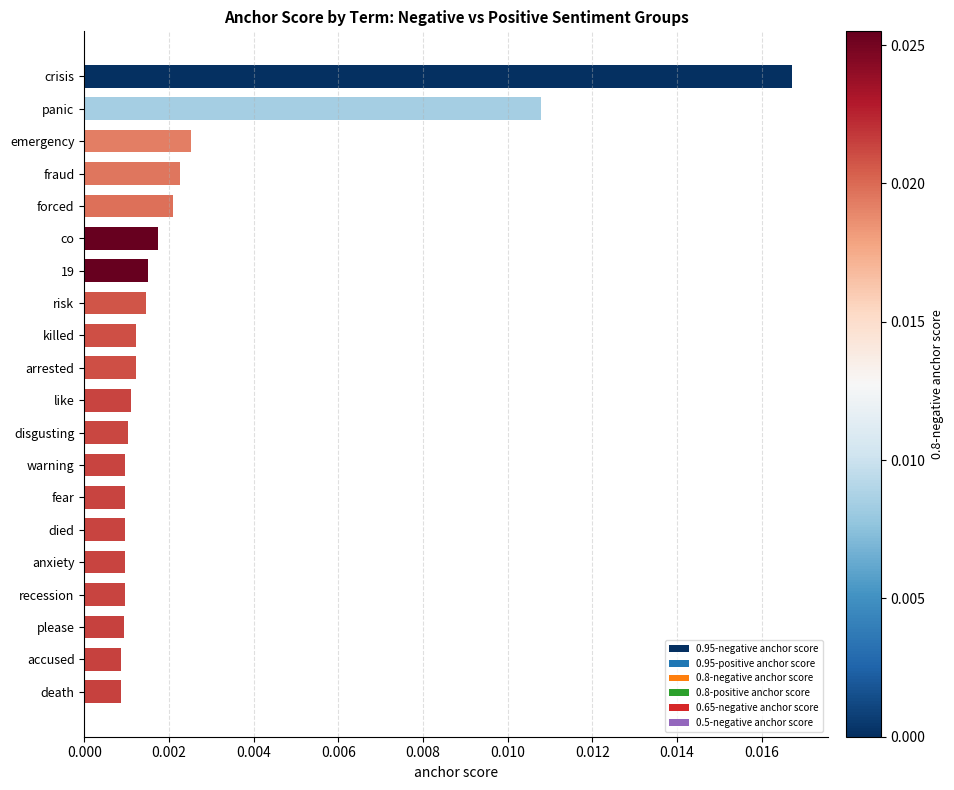

Which has a higher value, anxiety or emergency?

emergency